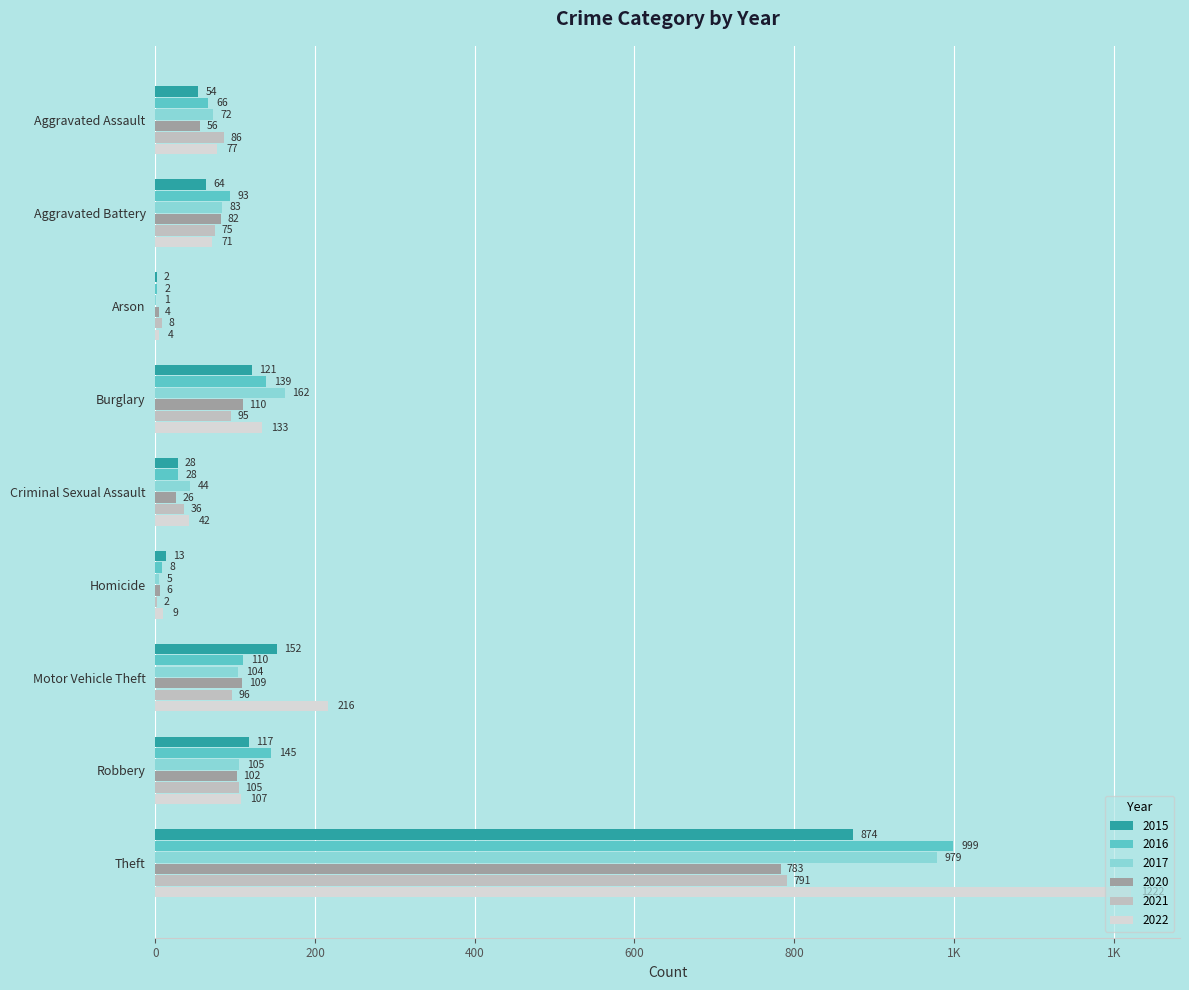

True or false: 2021 has a value of 119 at Aggravated Battery.

False